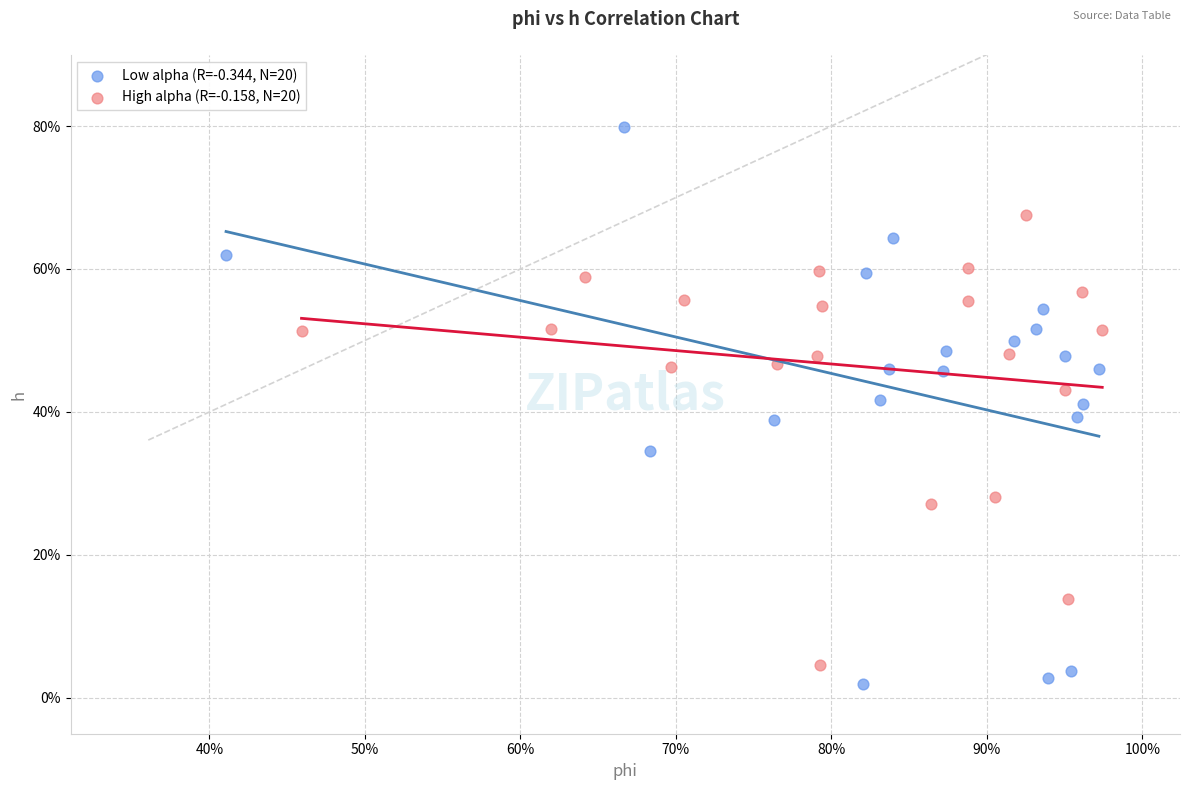

Which series has the widest spread of Y values?

Low alpha (R=-0.344, N=20)